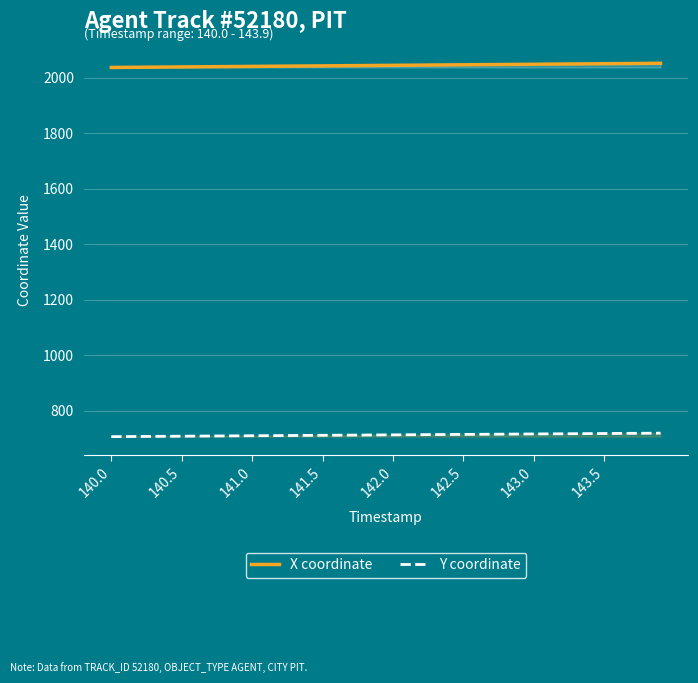

True or false: Y coordinate has more than 1 interior local peaks.

False